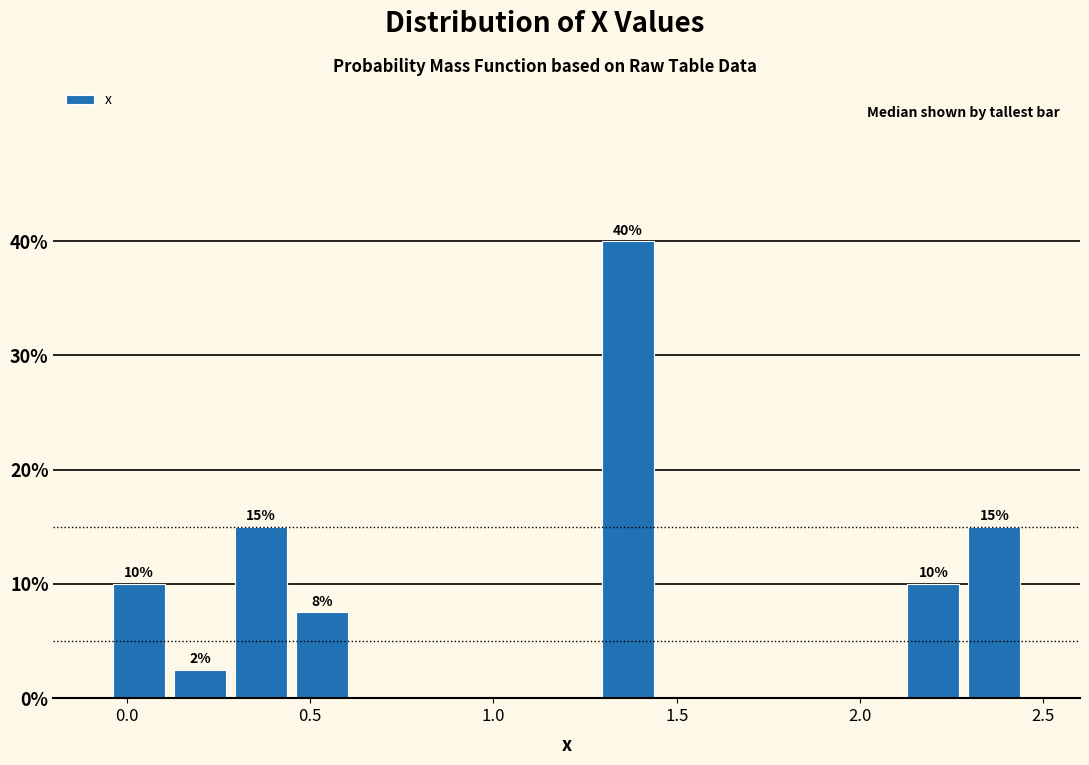

Around what value on the x-axis is the tallest bar? Give the approximate position of its centre, as read against the axis.

1.35